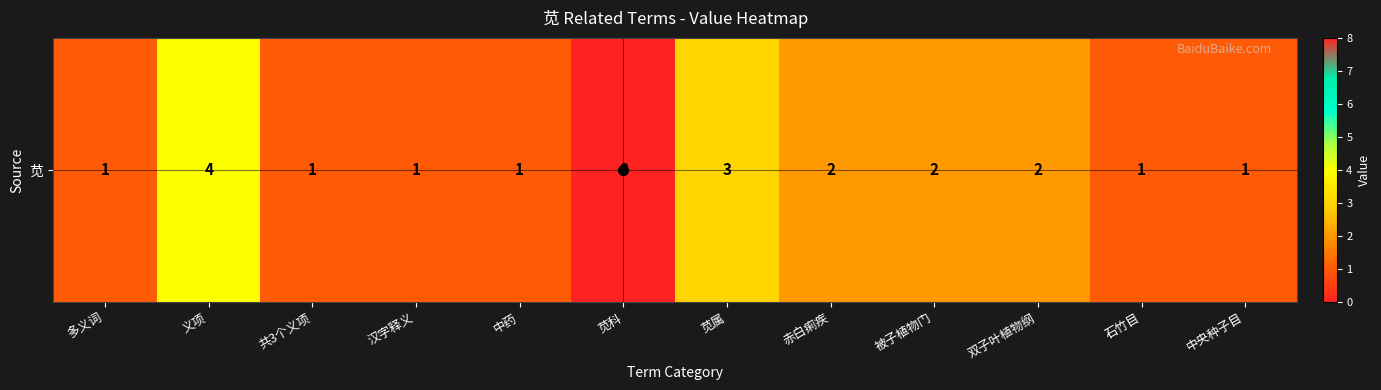

What is the greatest value displayed?

8